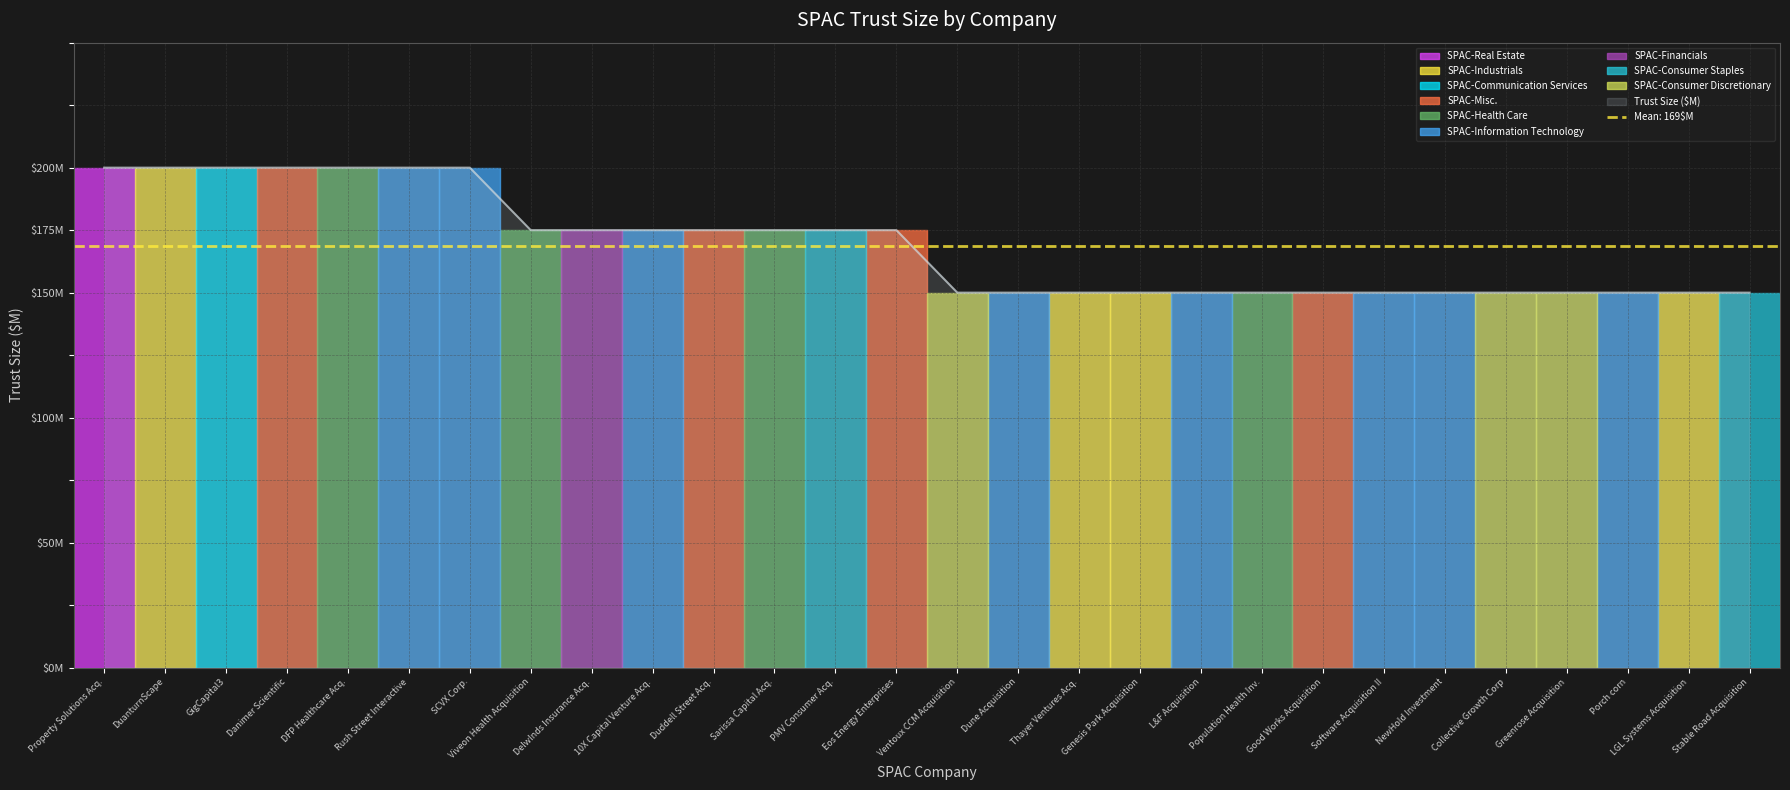

True or false: the data has more than 0 interior local peaks.

False